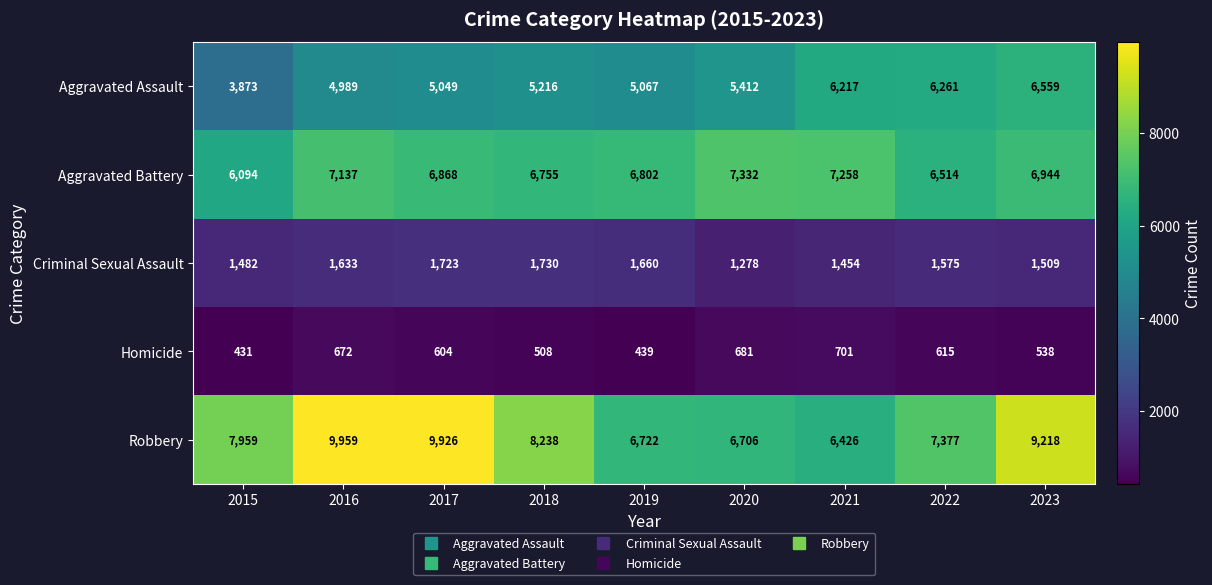

What is the sum of the Robbery values at 2018 and 2015?

16197